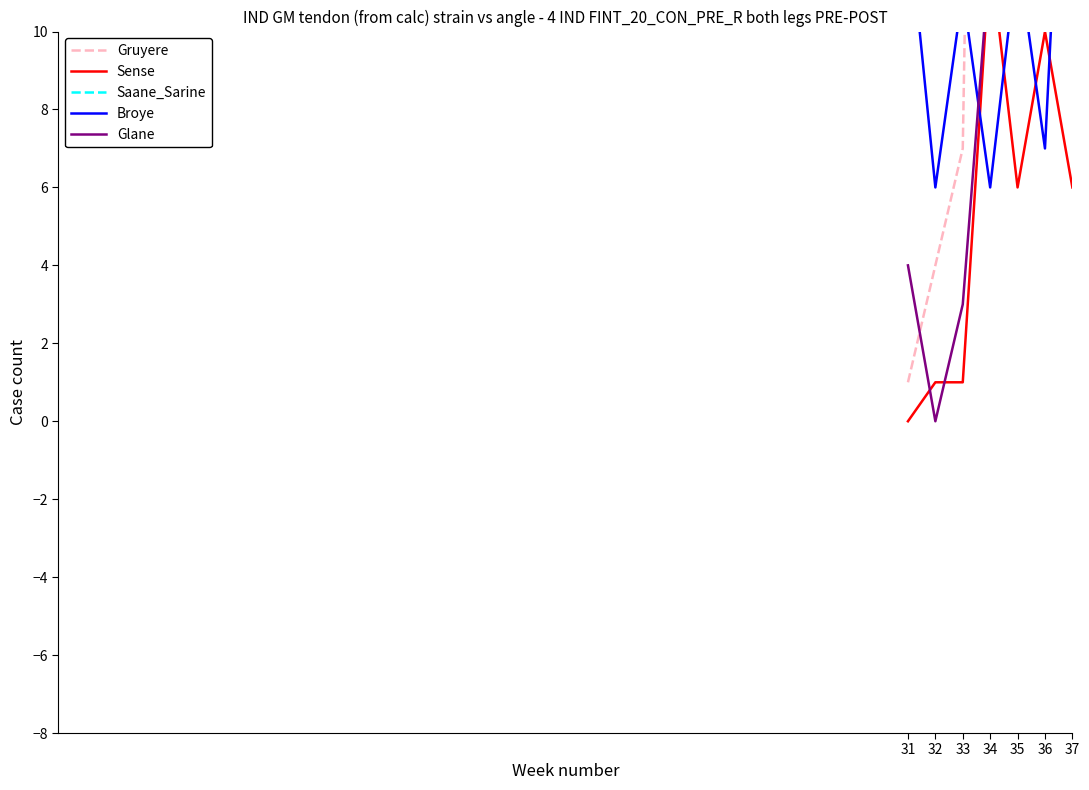

Which series changed the most between 32 and 33?

Broye